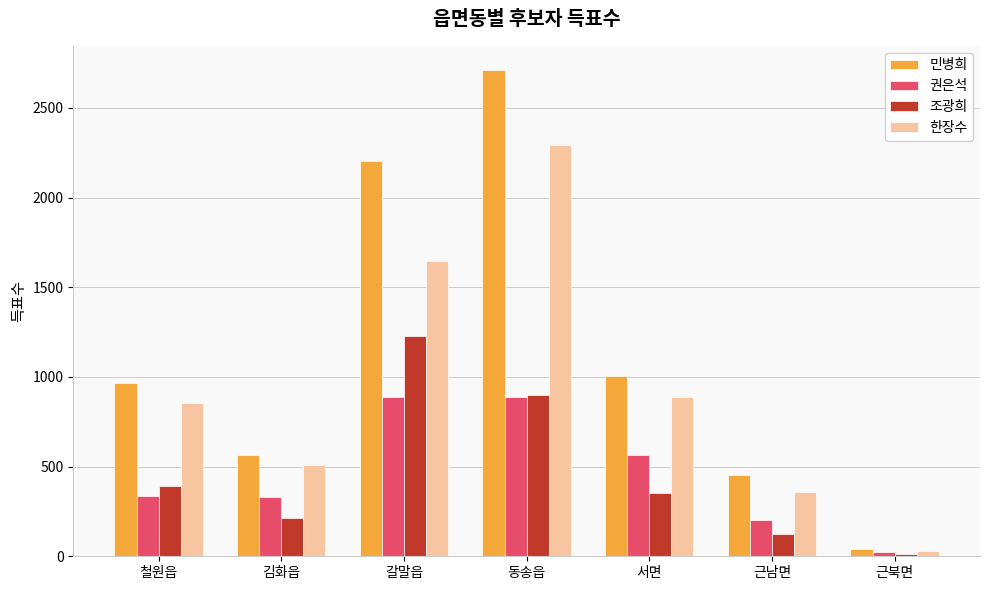

How many bars are there in each group?

4